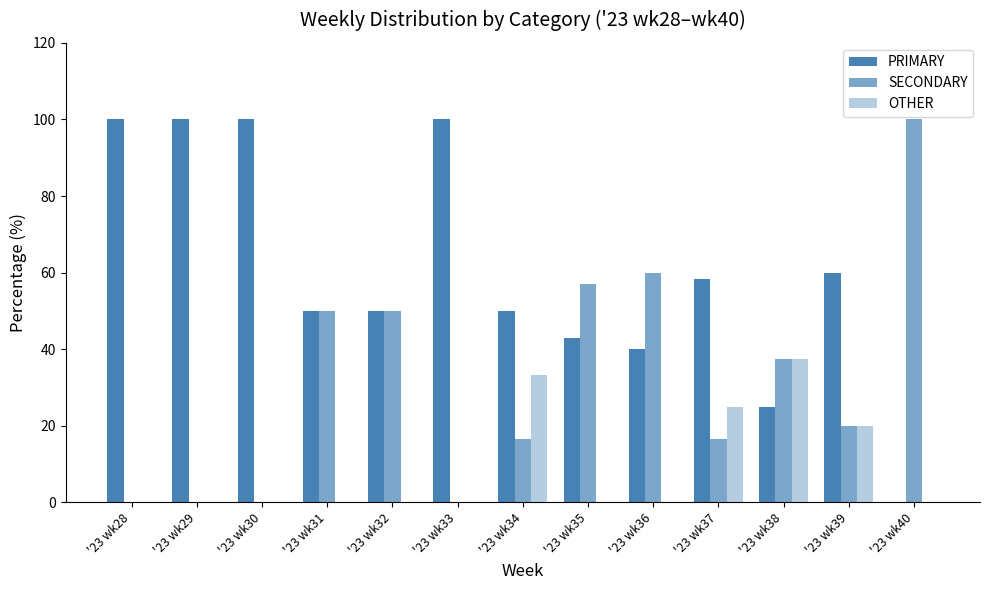

Rank the series by their average value, from highest to lowest.

PRIMARY, SECONDARY, OTHER